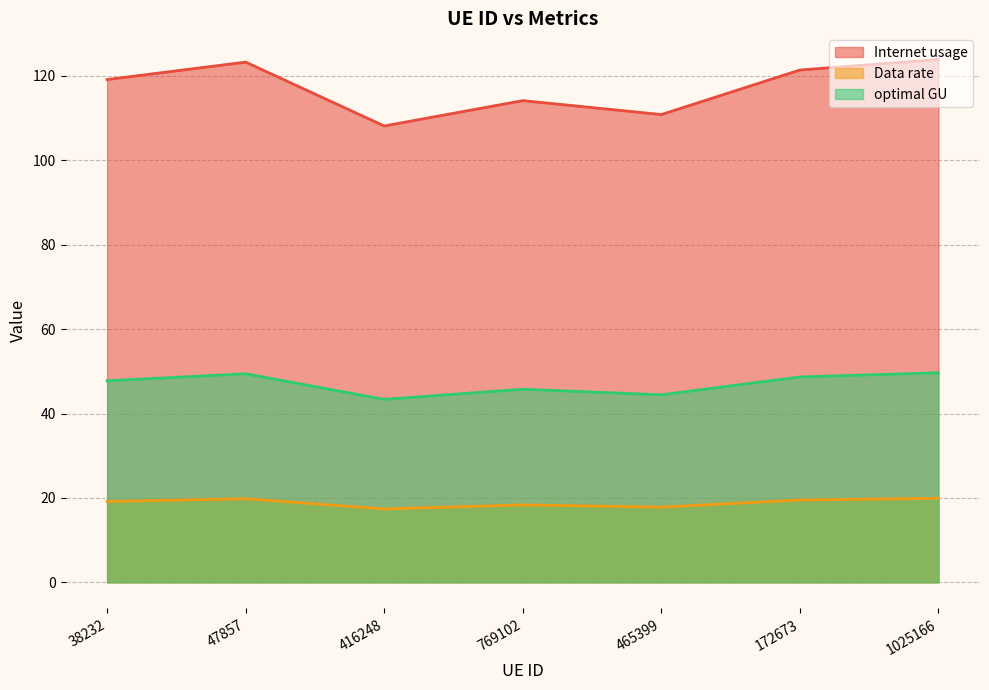

At which category is the sum across all series the highest?

1025166